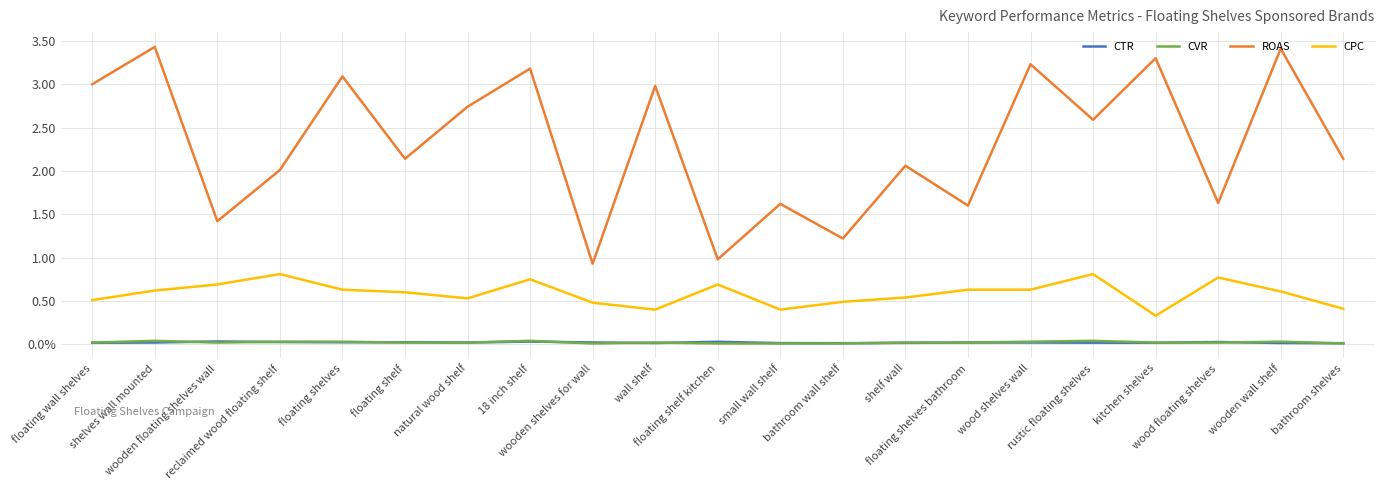

Is this an area chart (filled region under the line)?

No